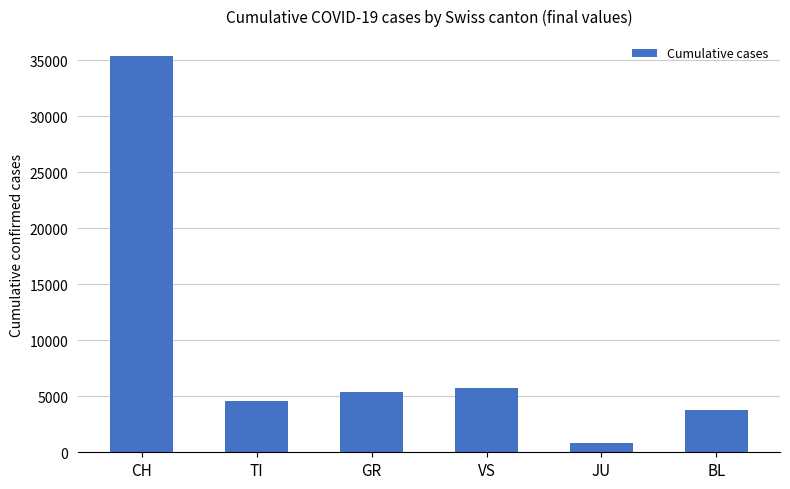

What is the difference between the maximum and minimum values?

34582